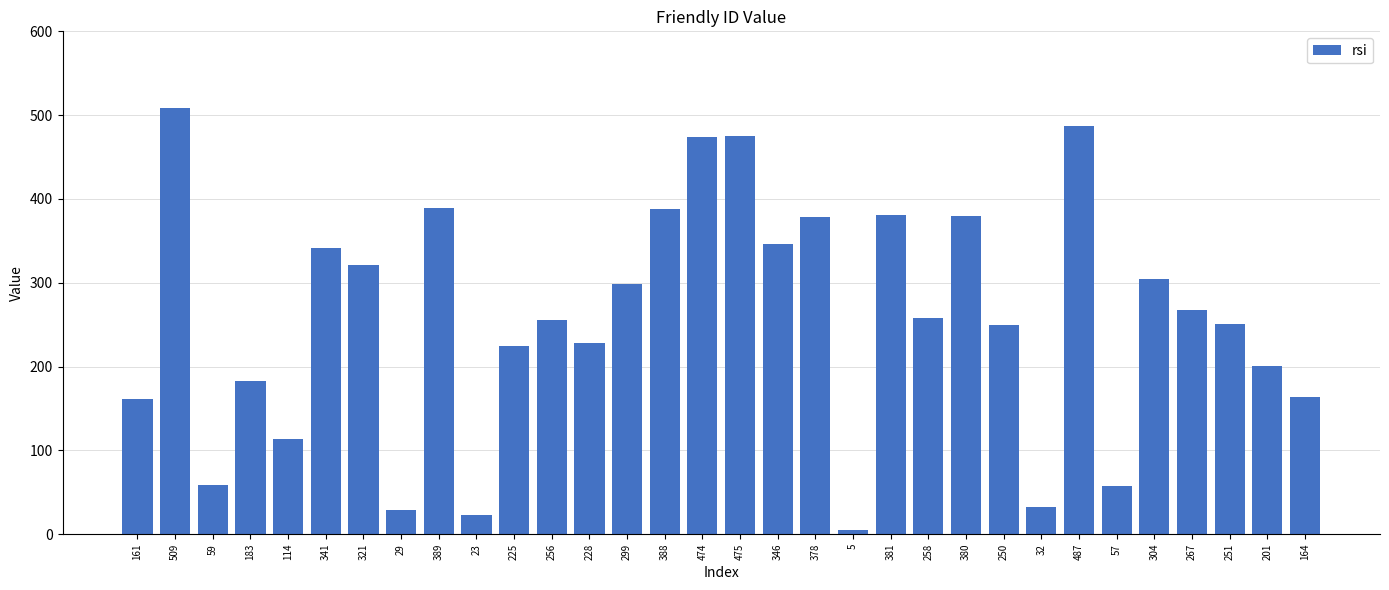

What is the average value?

257